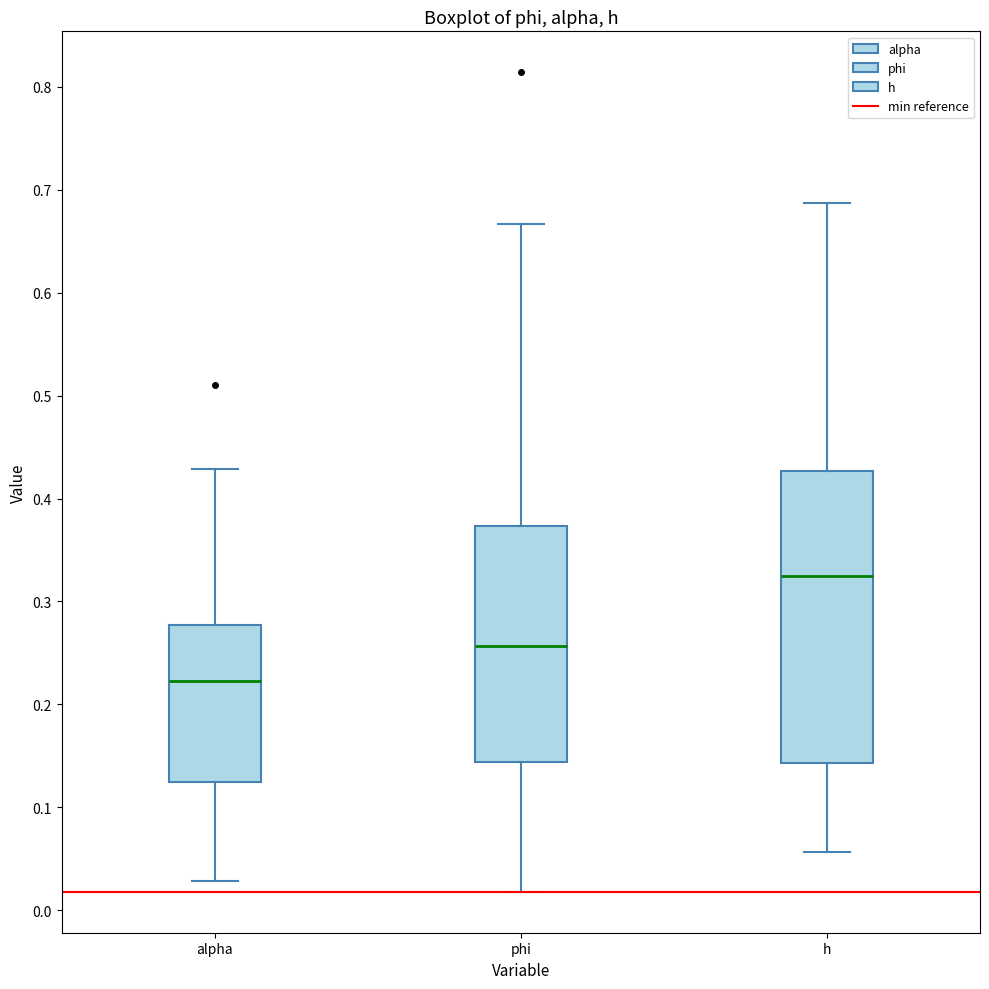

Where is the lower edge of the box for h on the y-axis? The values are not printed on the chart, so give them approximately, as read against the axis.

0.14